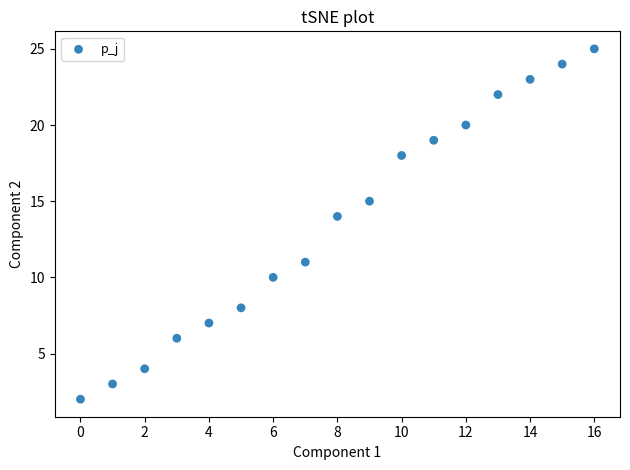

What is the range of Y values (max minus min)?

23